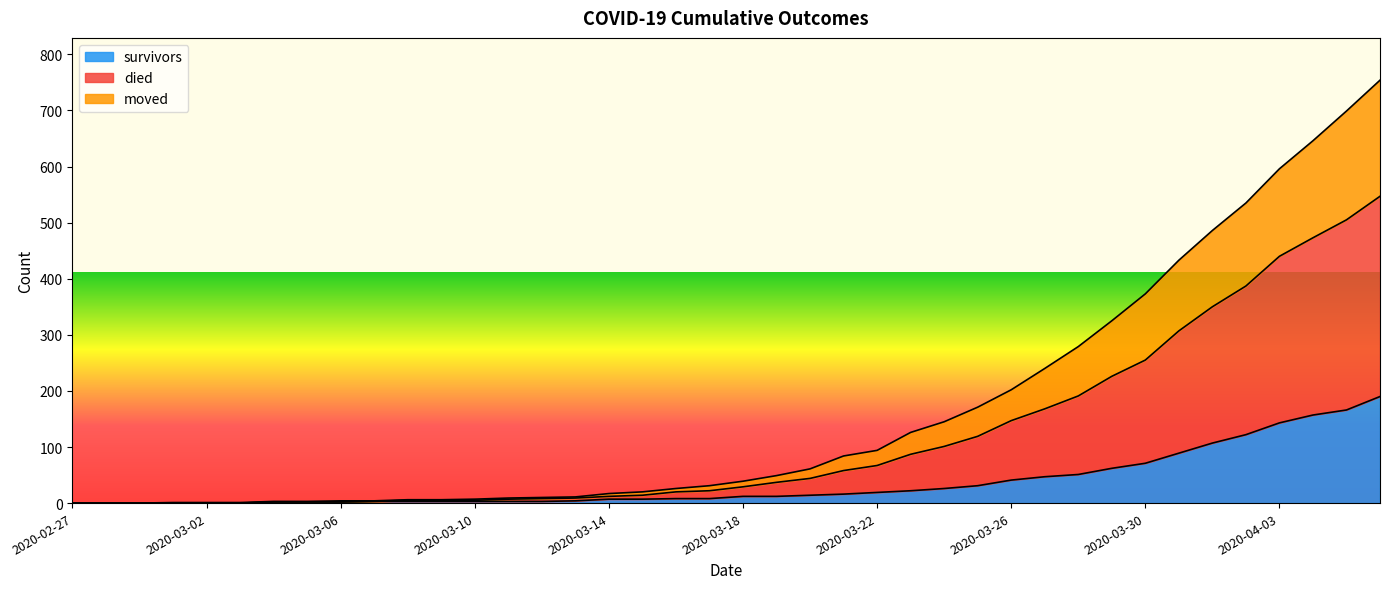

How many positive values does the survivors series have?

34